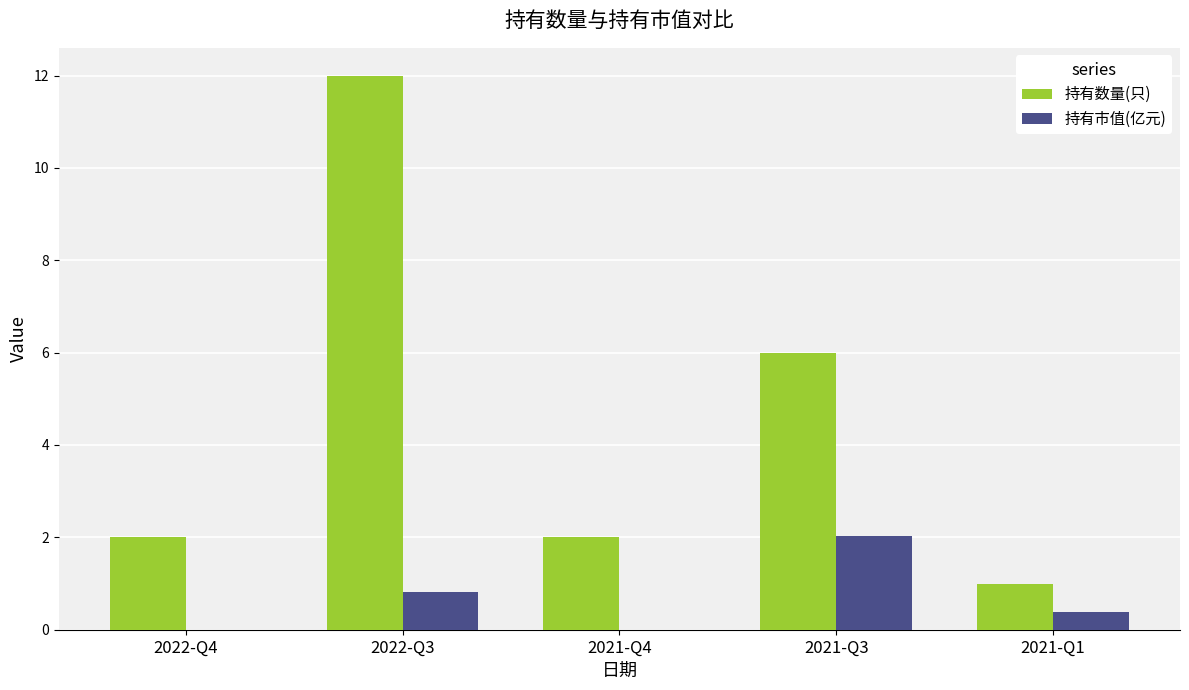

What is the spread (max minus min) of values at 2021-Q3?

4.0